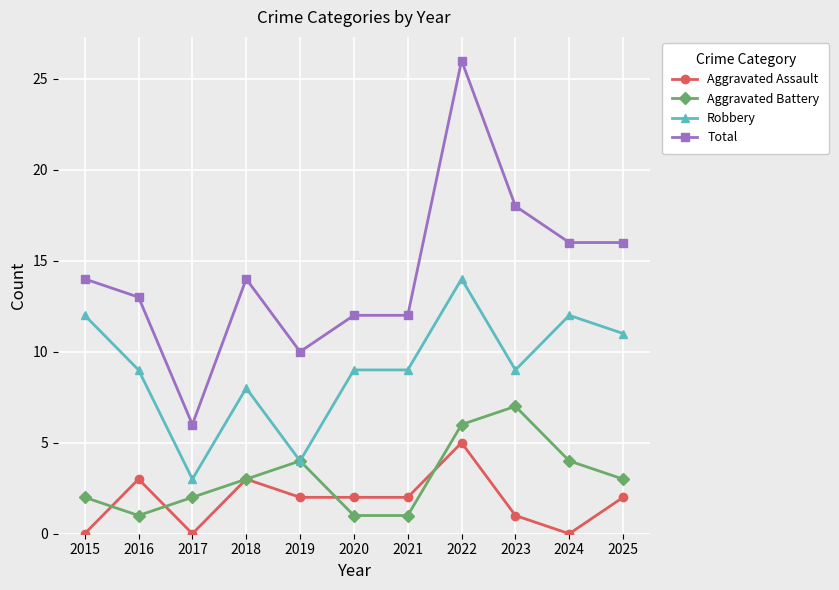

At 2024, list the series in order from largest to smallest.

Total, Robbery, Aggravated Battery, Aggravated Assault